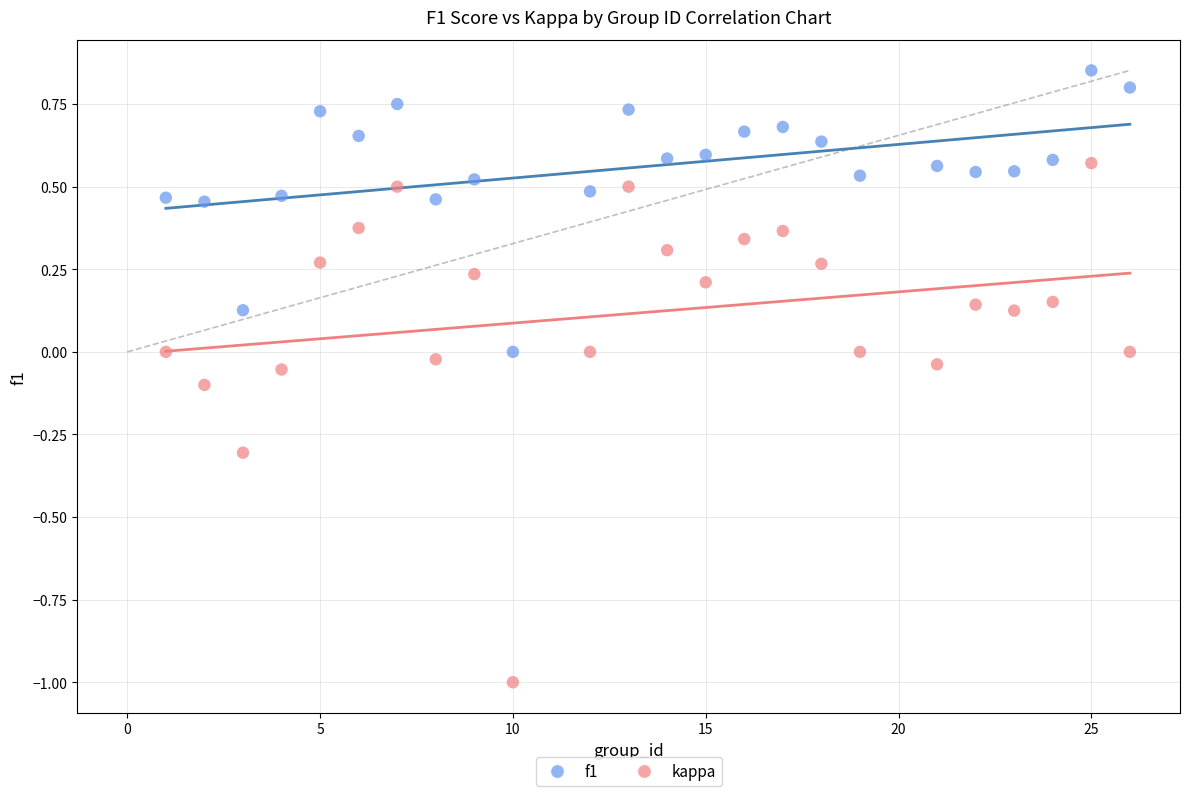

What is the X range (max minus min) for the scatter plot?

25.0